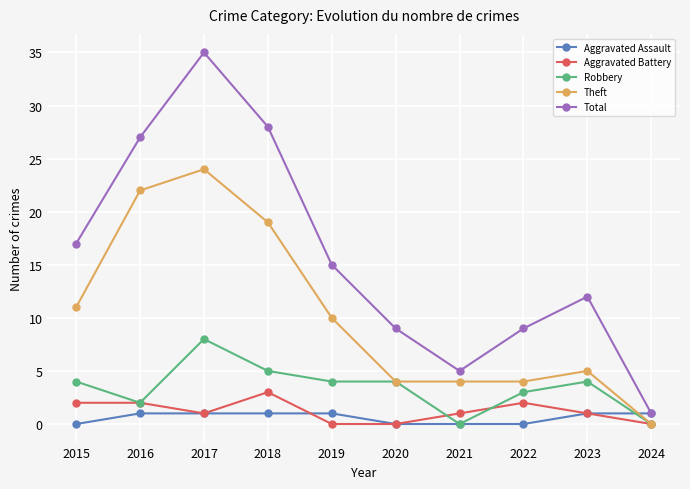

Which series has the widest spread of values?

Total